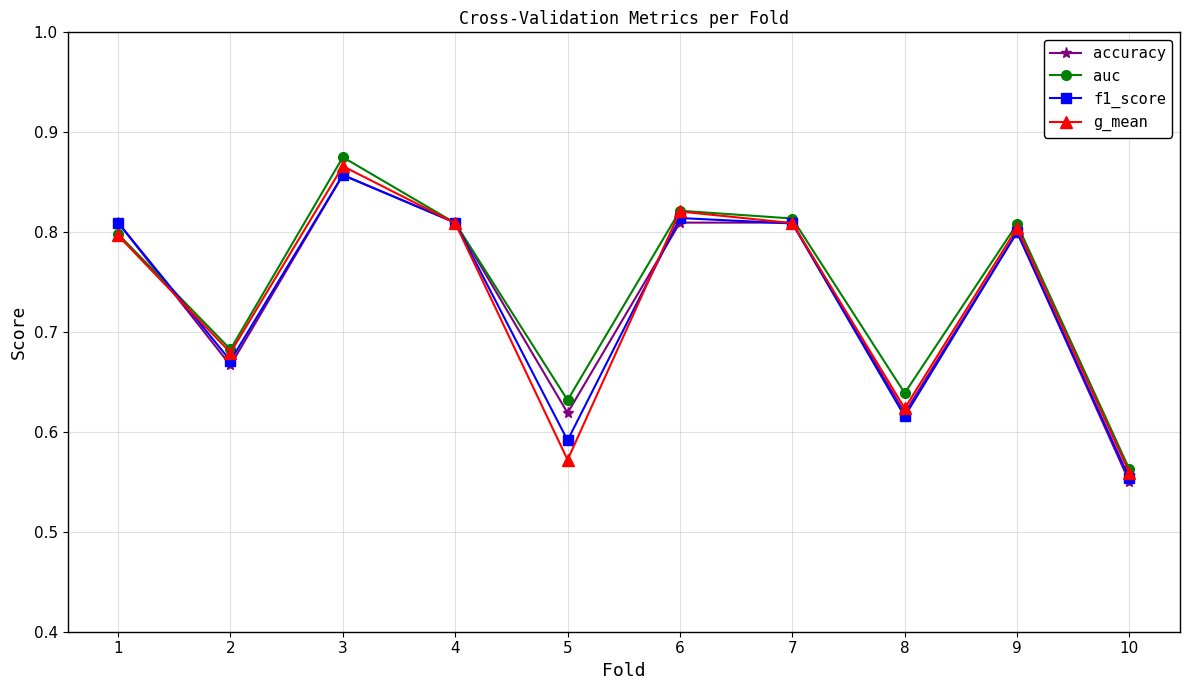

Which series changed the most between 1 and 4?

g_mean